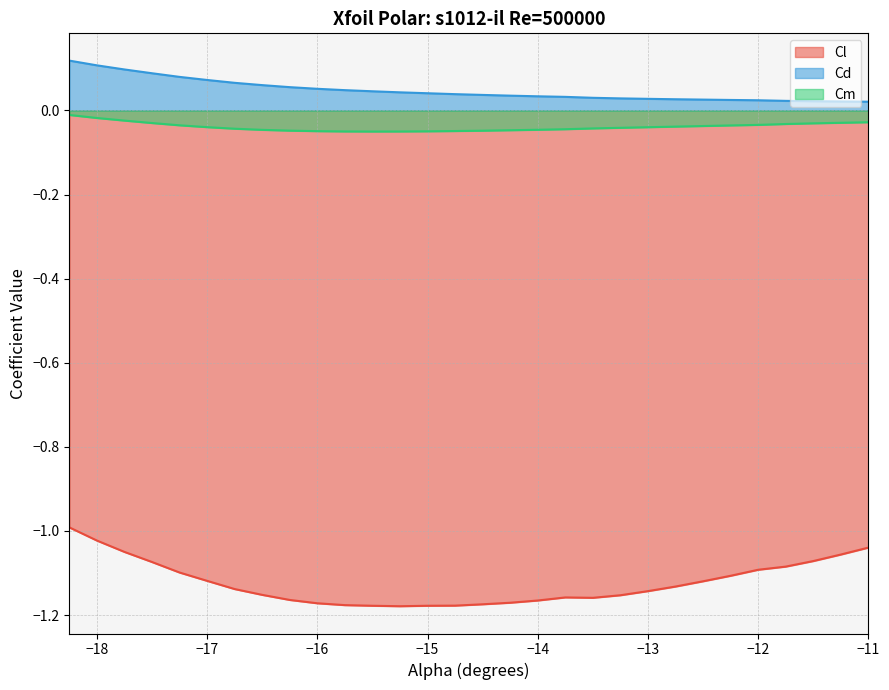

What is the difference between the maximum and minimum values in the Cl series?

0.2